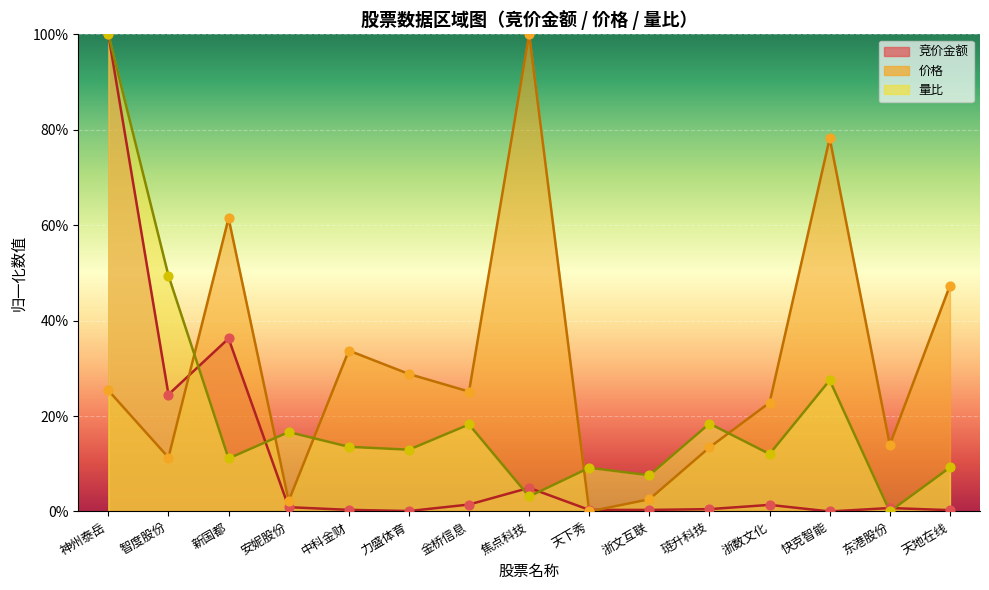

Which series has the largest Y range (max minus min)?

竞价金额